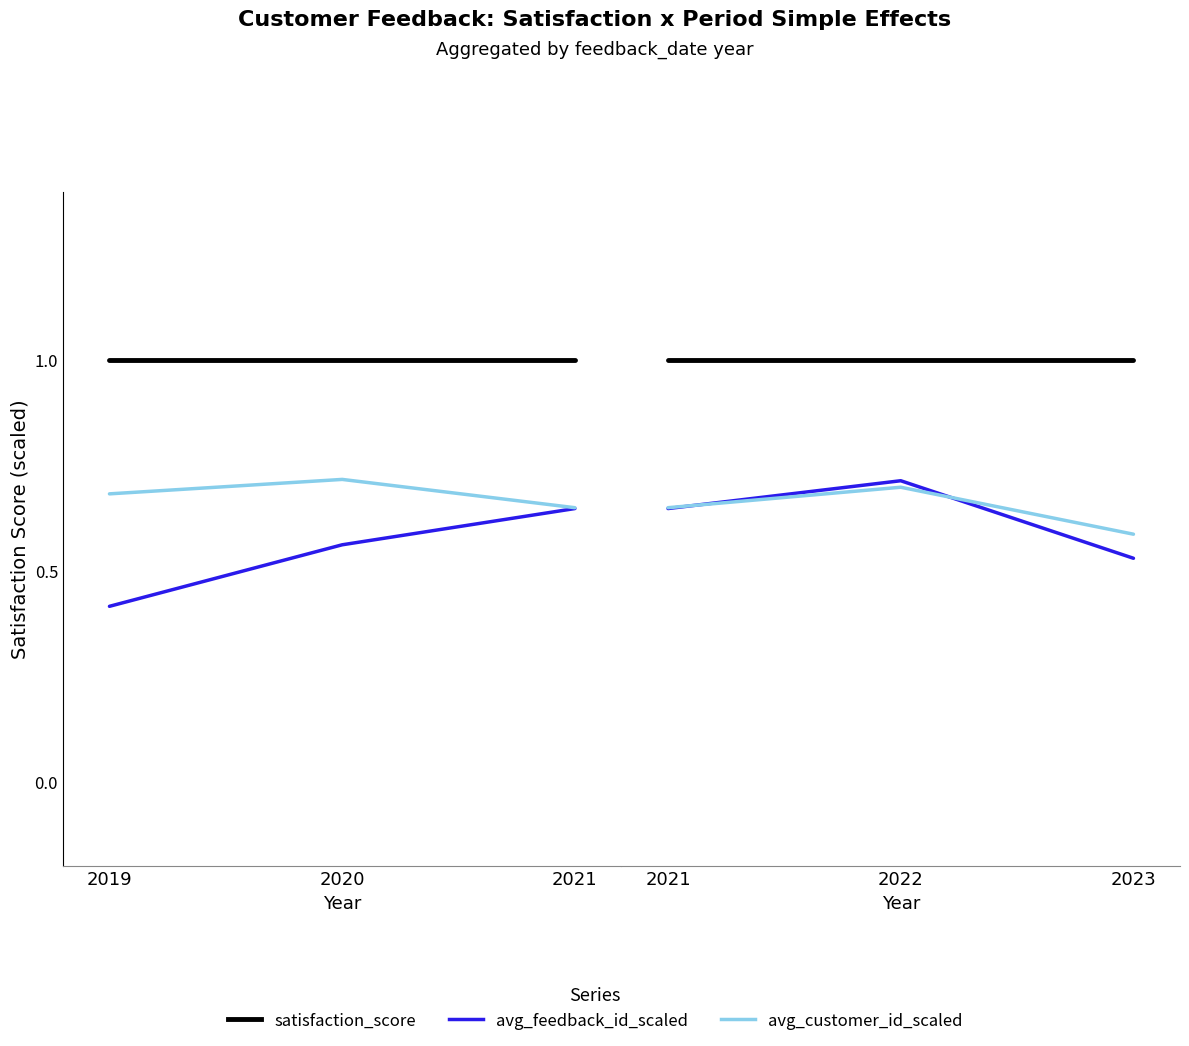

Count the number of categories in the chart.

3